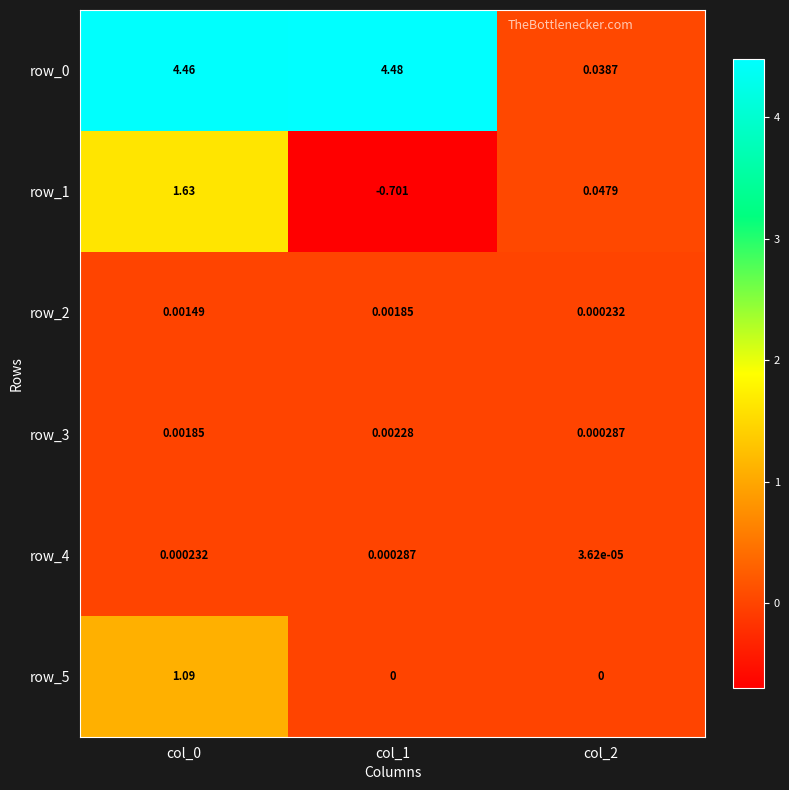

At how many categories does at least one series exceed 0?

3